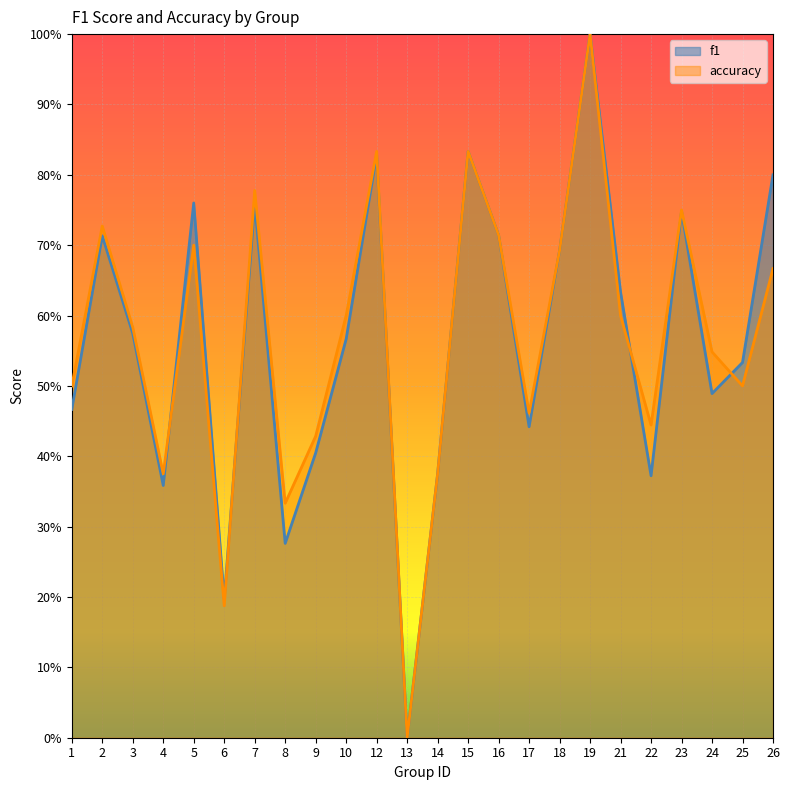

Does the chart display data point markers on the line(s)?

No